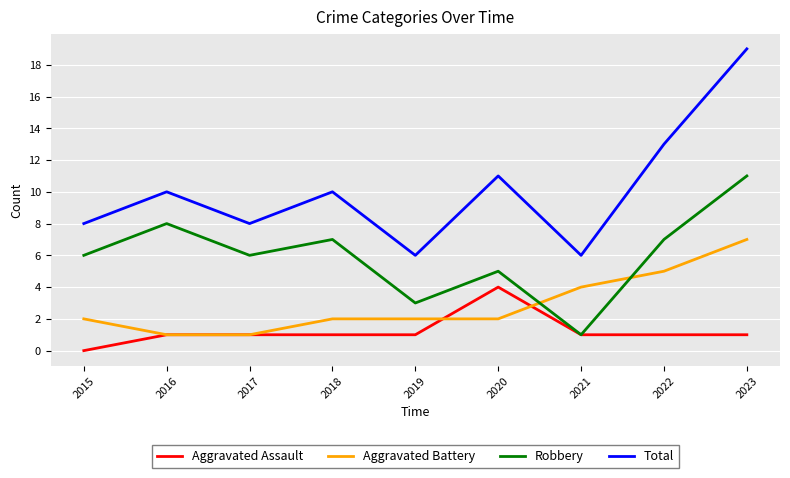

At which category does the chart reach its peak across all series?

2023